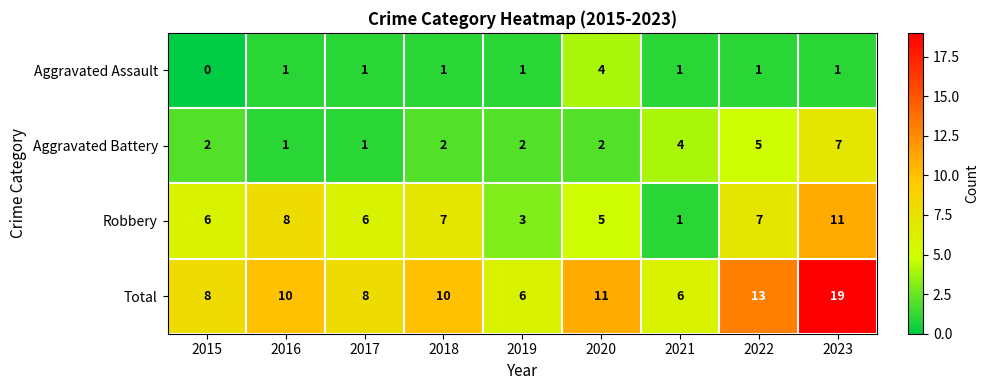

Count the Aggravated Assault values in the range 1 to 2.

7